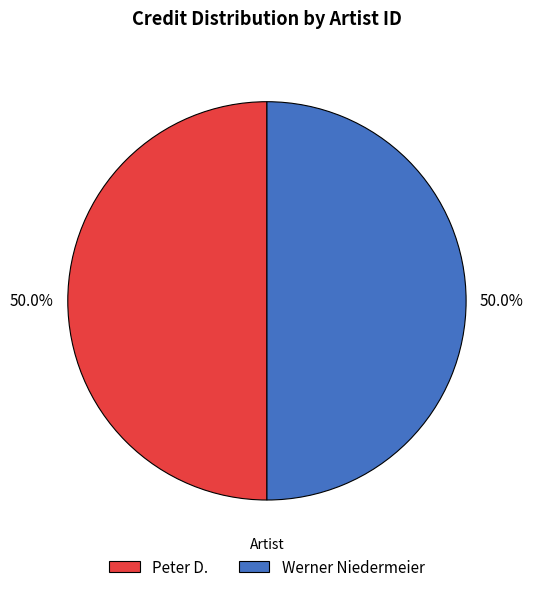

What portion of the pie excludes Werner Niedermeier?

50.0%